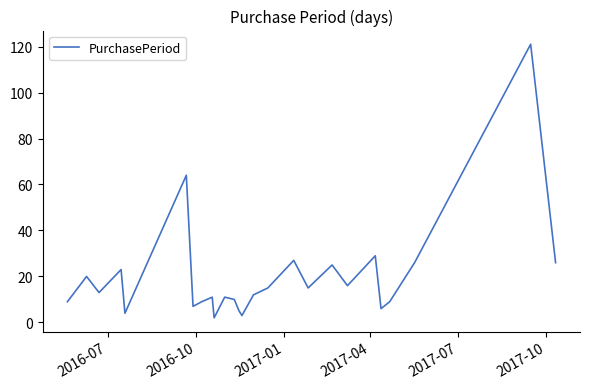

Does the chart have visible grid lines?

No